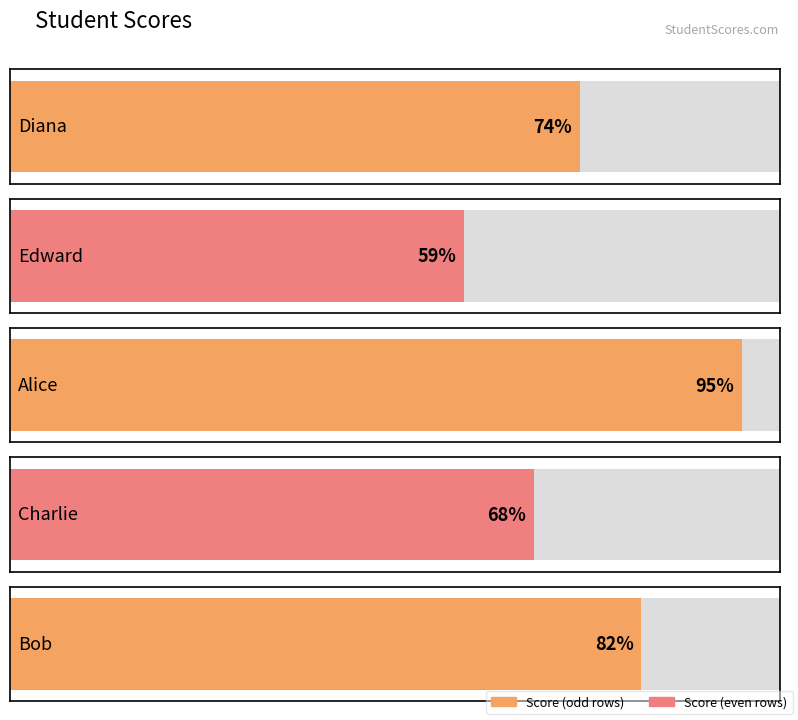

True or false: the data shows 27 at Bob.

False